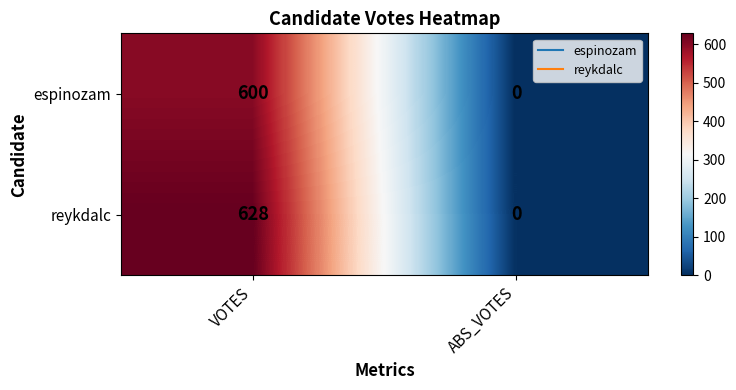

What value does the reykdalc series have at VOTES, to the nearest 50?

650